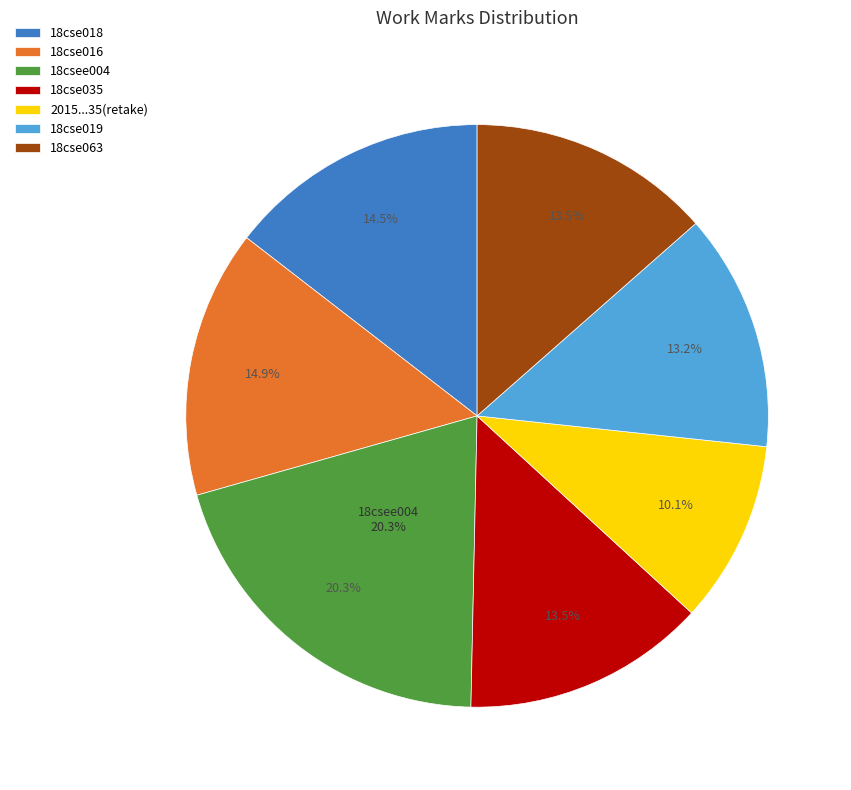

What is the change in value from 18cse016 to 2015...35(retake)?

-14